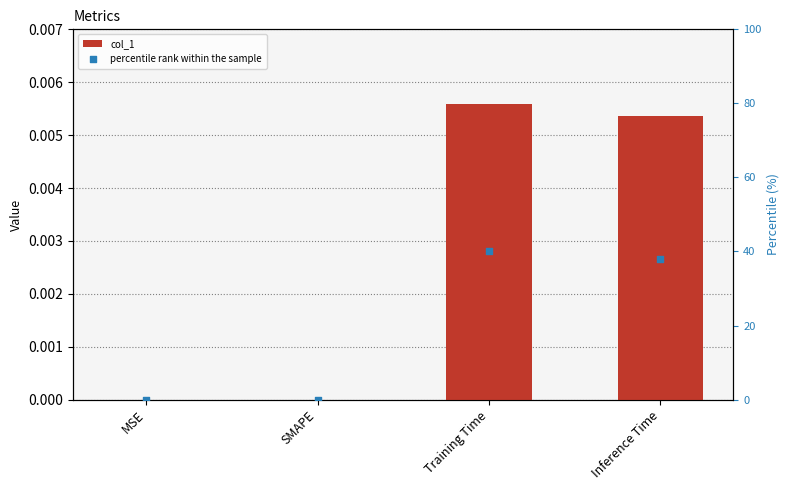

Which series contains the highest Y value?

percentile rank within the sample